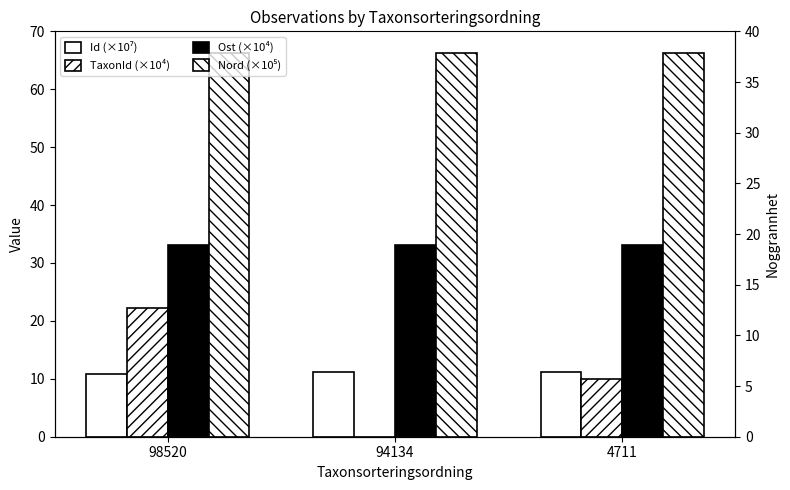

Reading right to left, extract all data points from this chart.

Id (×10⁷): 4711=11.2	94134=11.2	98520=10.9
TaxonId (×10⁴): 4711=10.0	94134=0.0	98520=22.2
Ost (×10⁴): 4711=33.2	94134=33.2	98520=33.2
Nord (×10⁵): 4711=66.3	94134=66.3	98520=66.3